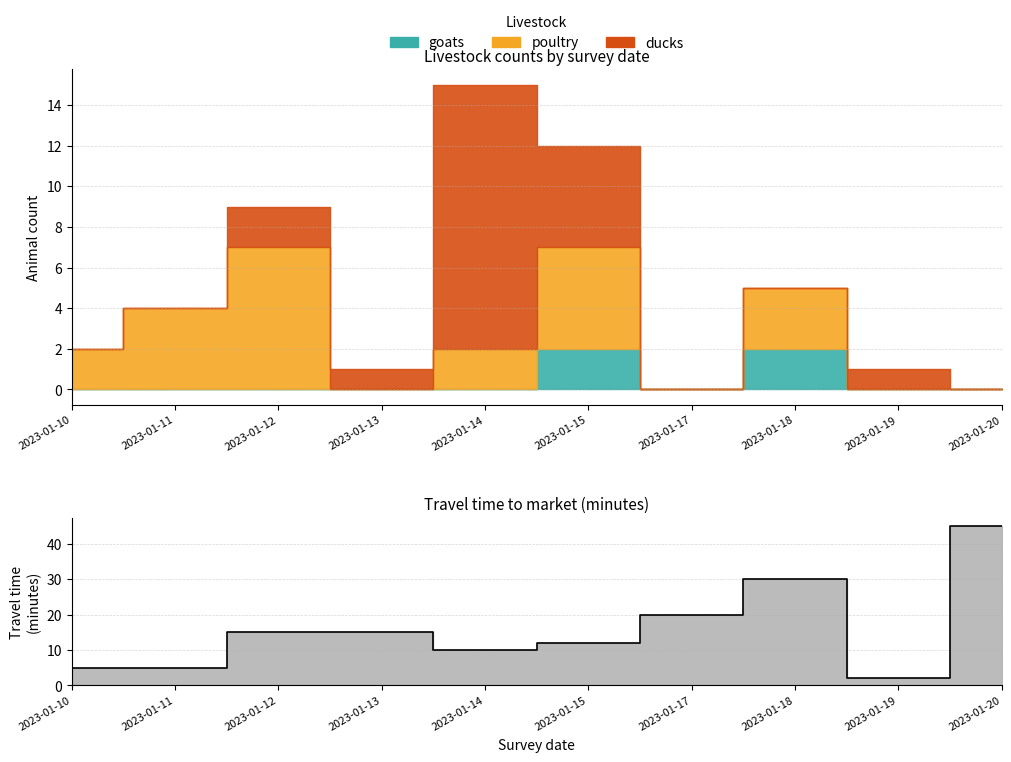

Is it true that the value at 2023-01-15 is 16?

False